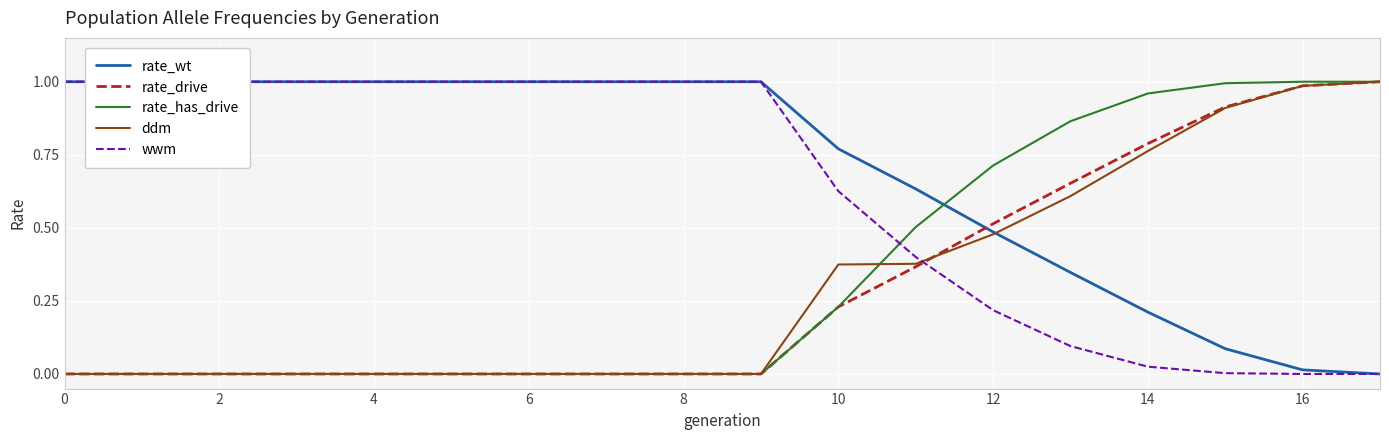

How many data points does each series have?

18